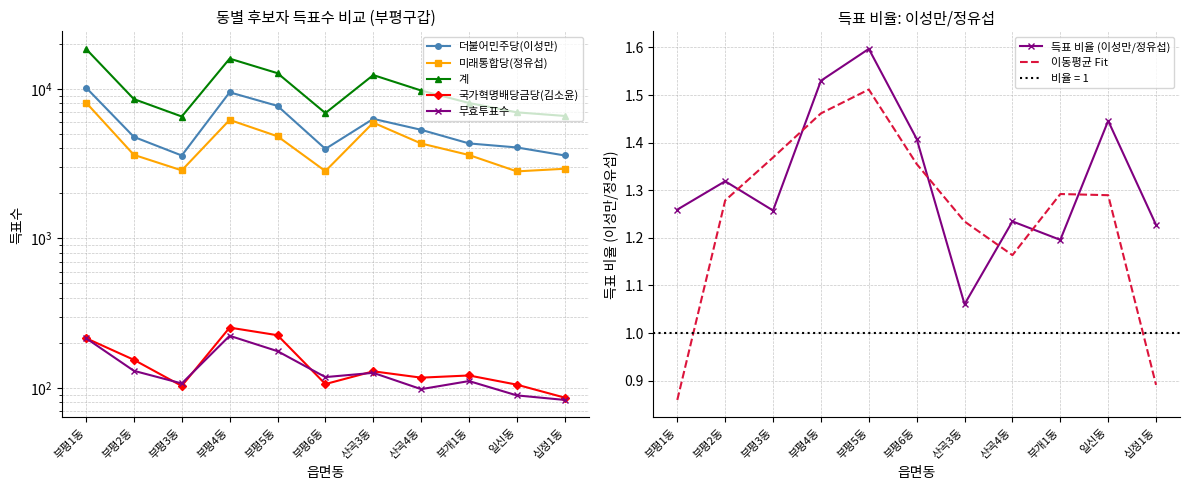

In 계, how many points are lower than both neighbors (excluding endpoints)?

2